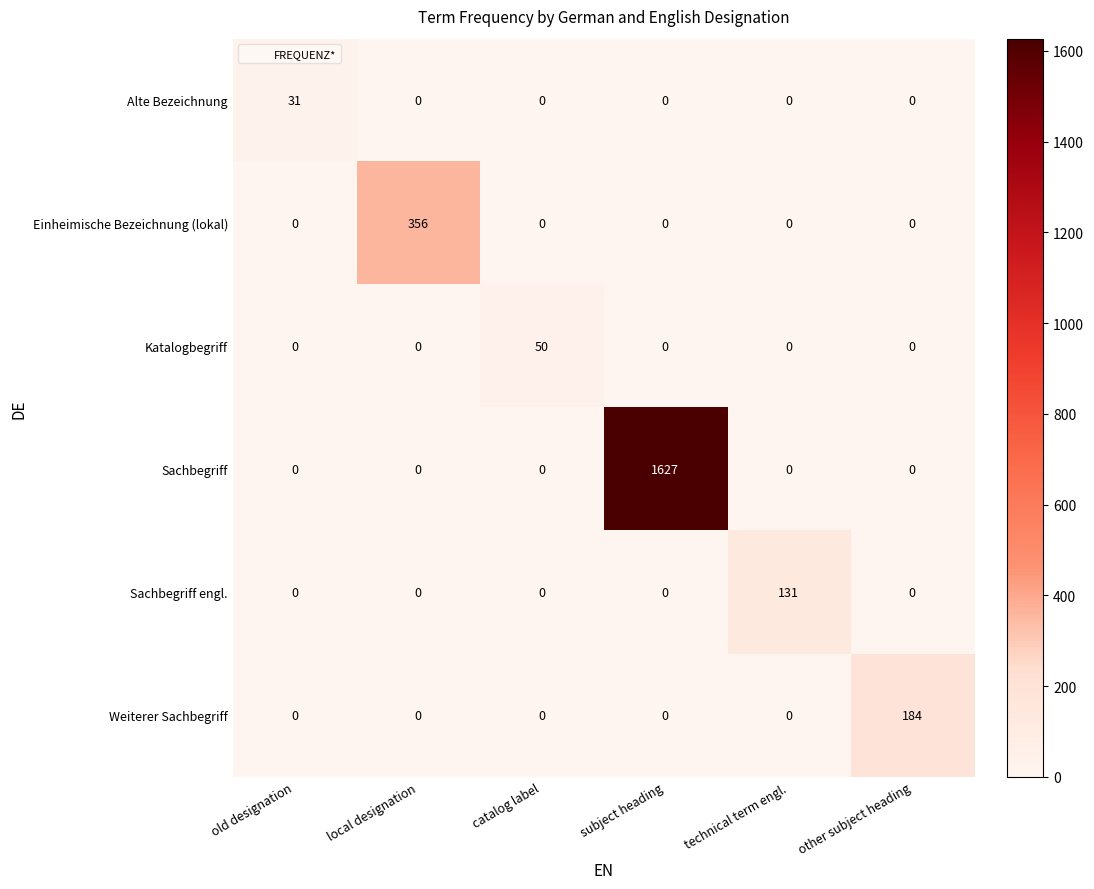

At how many categories does at least one series exceed 1500?

1